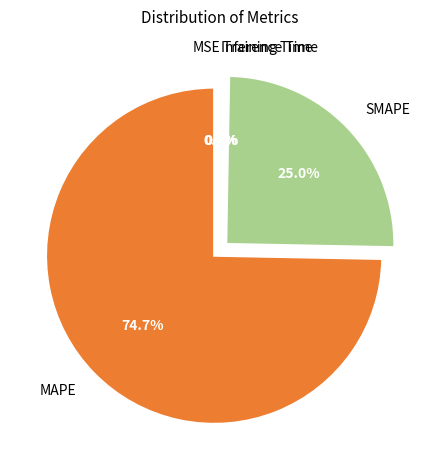

Does MAPE represent more than half of the total?

Yes